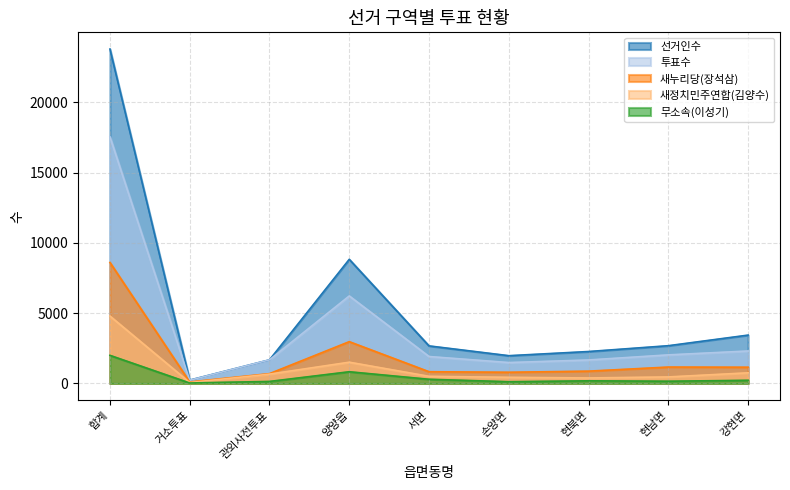

What are all the series names shown in the legend?

선거인수, 투표수, 새누리당(장석삼), 새정치민주연합(김양수), 무소속(이성기)